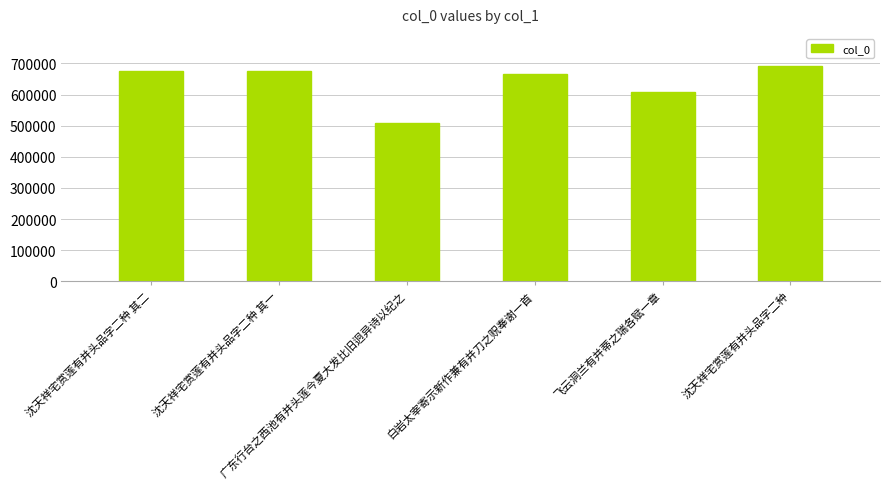

Does the chart contain stacked bars?

No